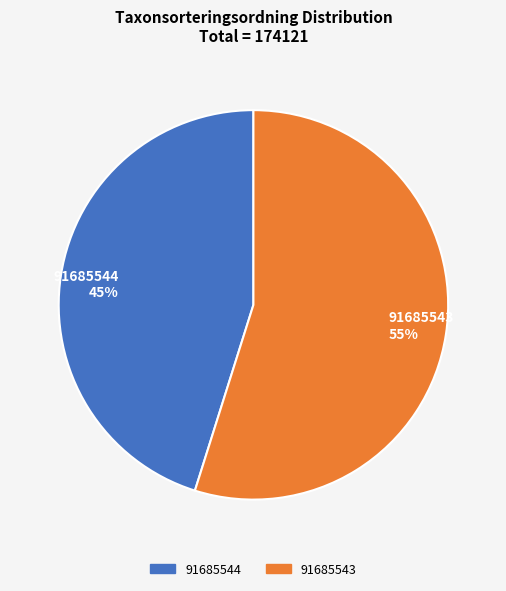

To the nearest percent, what is the combined percentage of 91685544 and 91685543?

100%